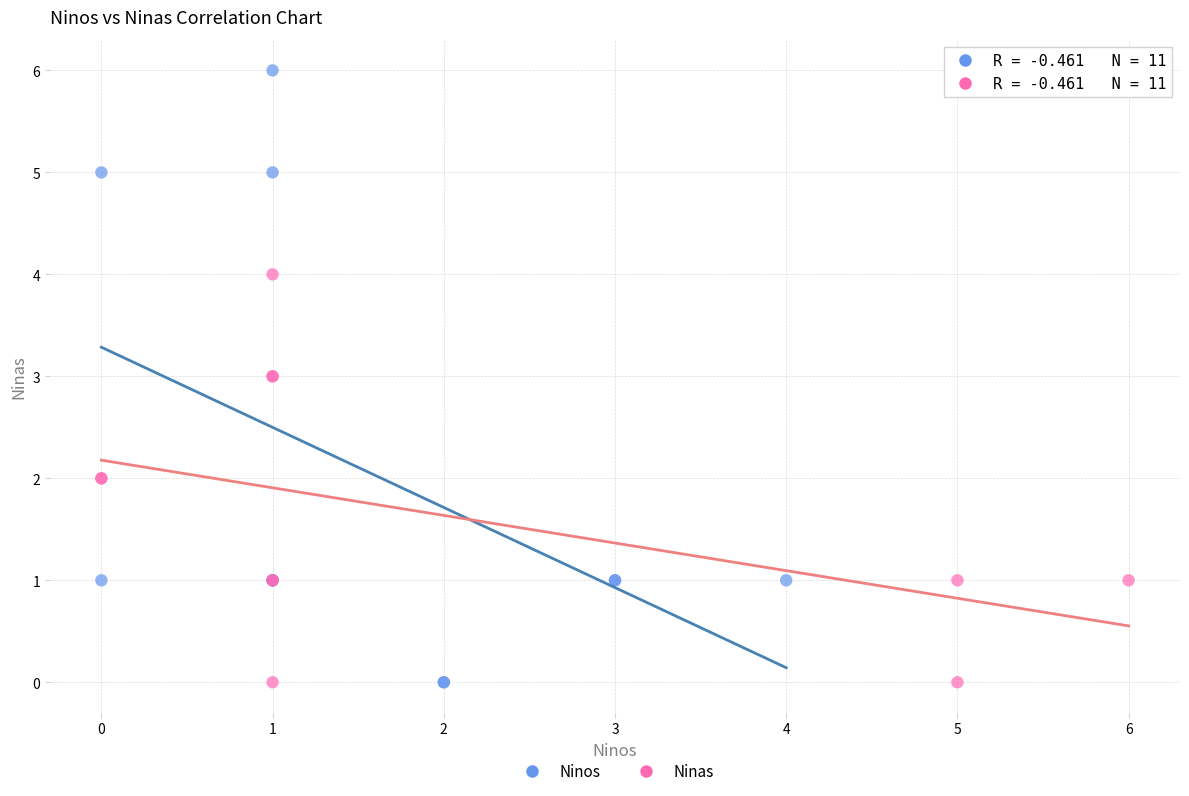

Which series has the widest spread of Y values?

Ninos